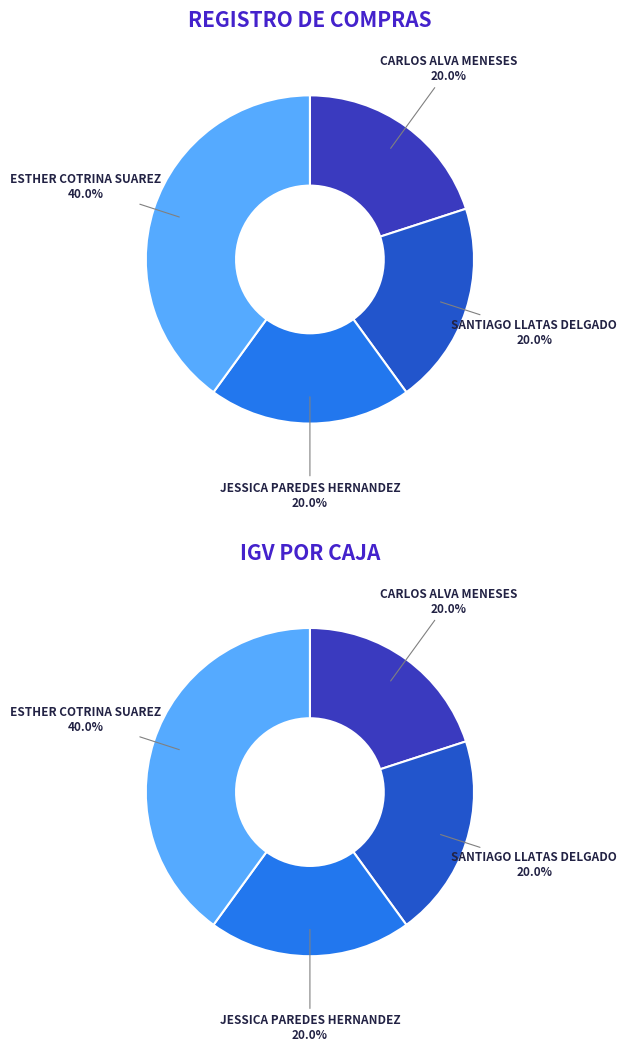

Which has a higher value, CARLOS ALVA MENESES or JESSICA PAREDES HERNANDEZ?

CARLOS ALVA MENESES